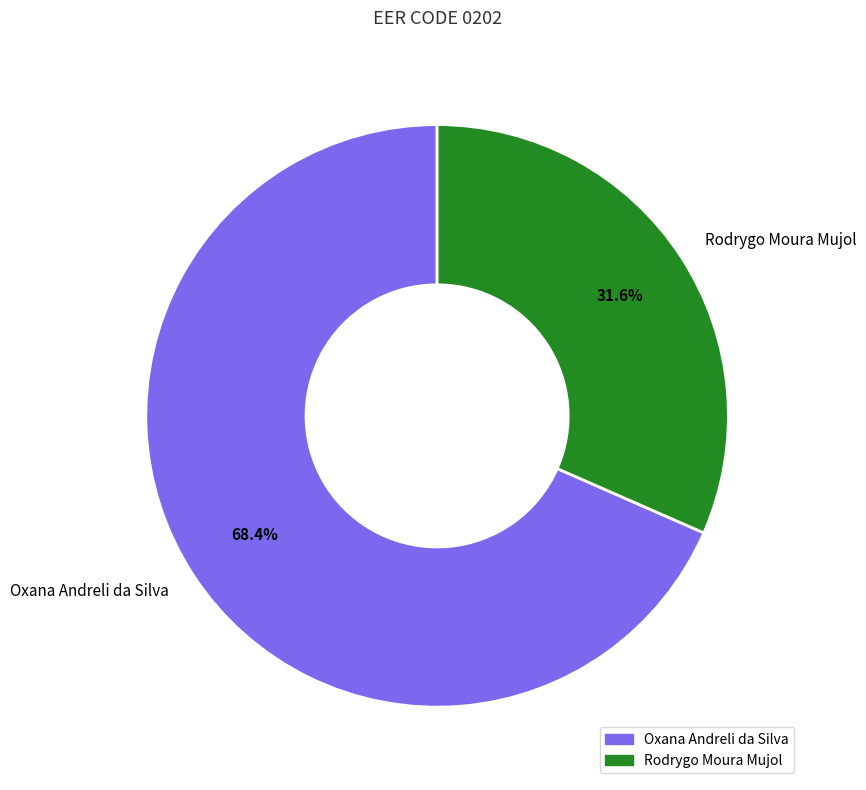

To the nearest percent, what portion does Oxana Andreli da Silva represent?

68%